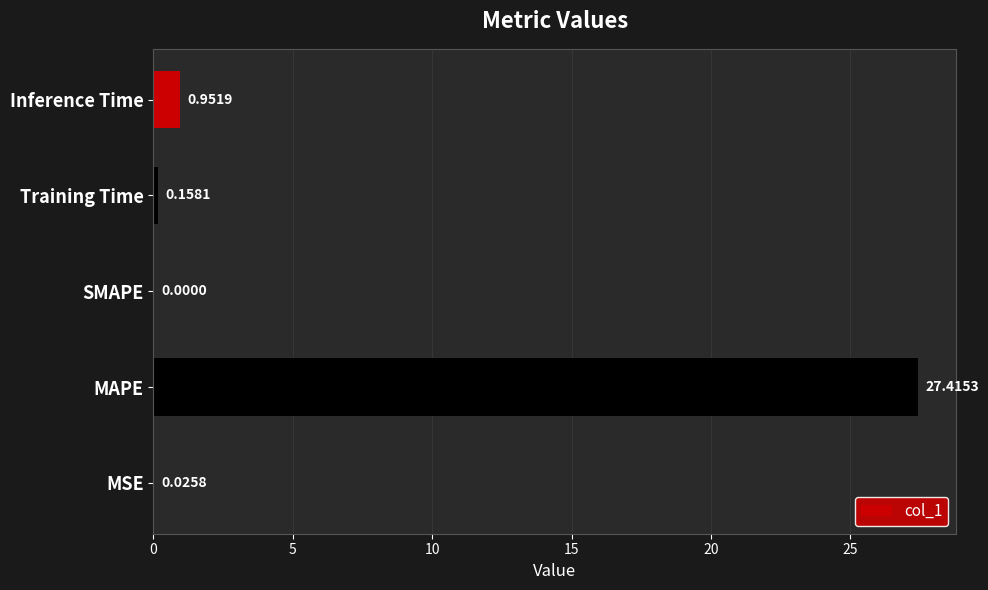

What is the sum of all values?

28.6